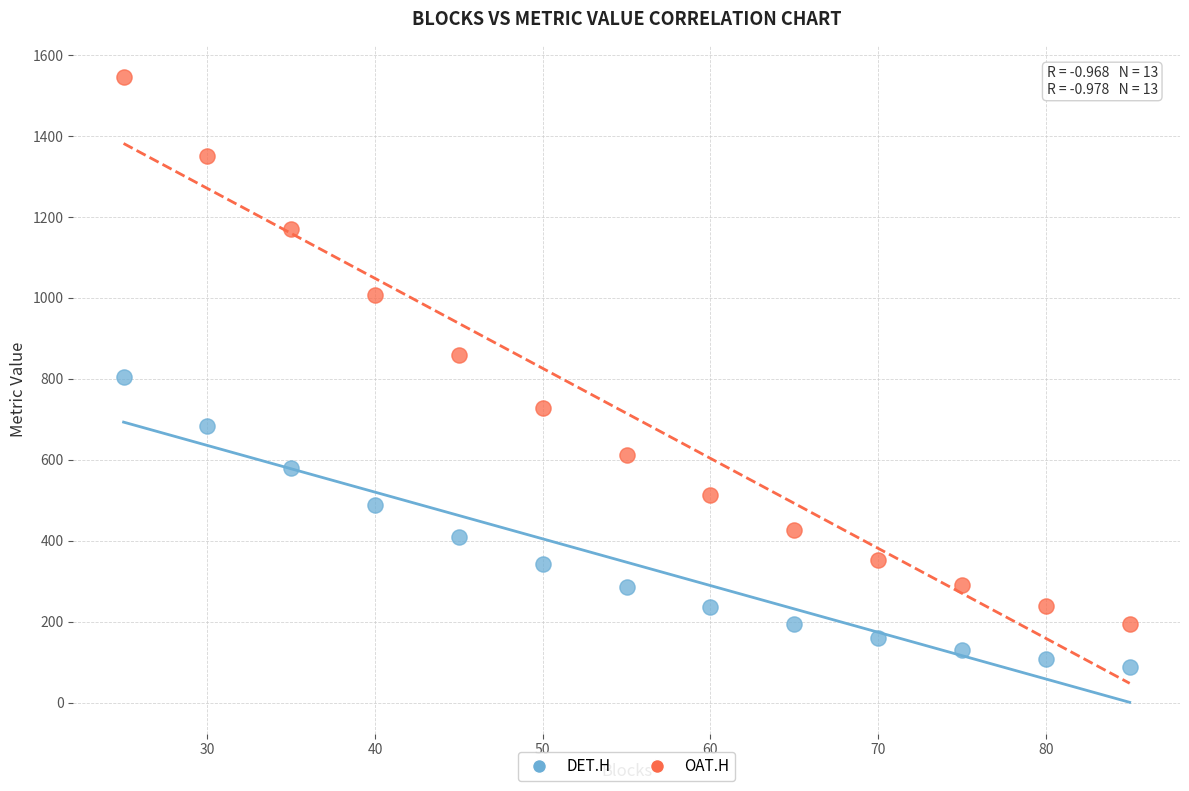

Across all data points, what is the range of Y values (max minus min)?

1457.7